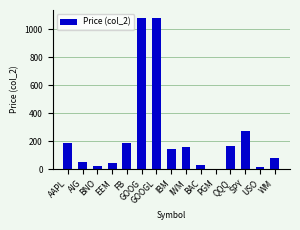

What is the greatest value displayed?

1084.9